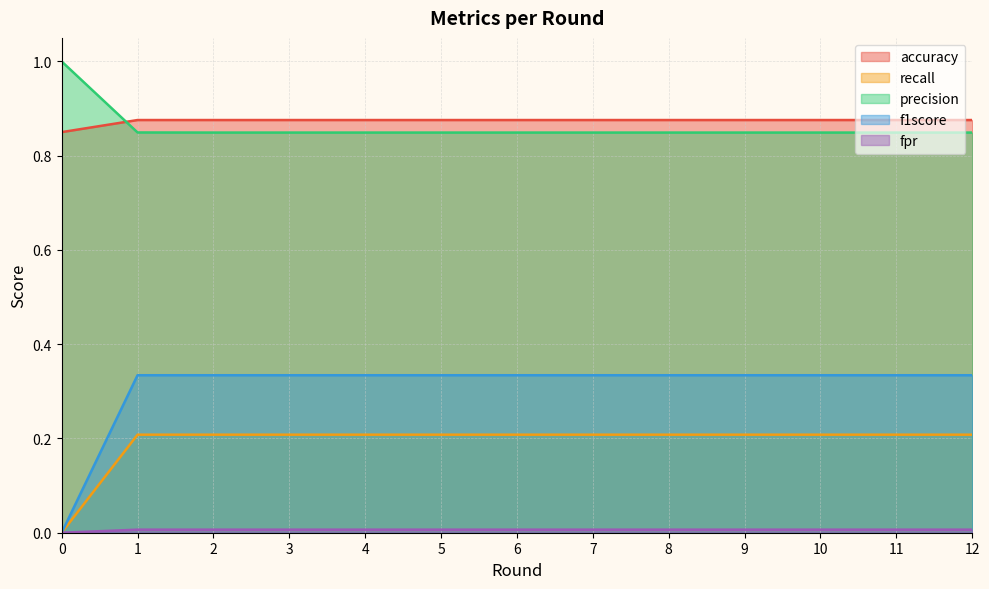

Rank the categories by accuracy value from lowest to highest.

0, 2, 3, 4, 5, 6, 7, 8, 9, 10, 11, 12, 1